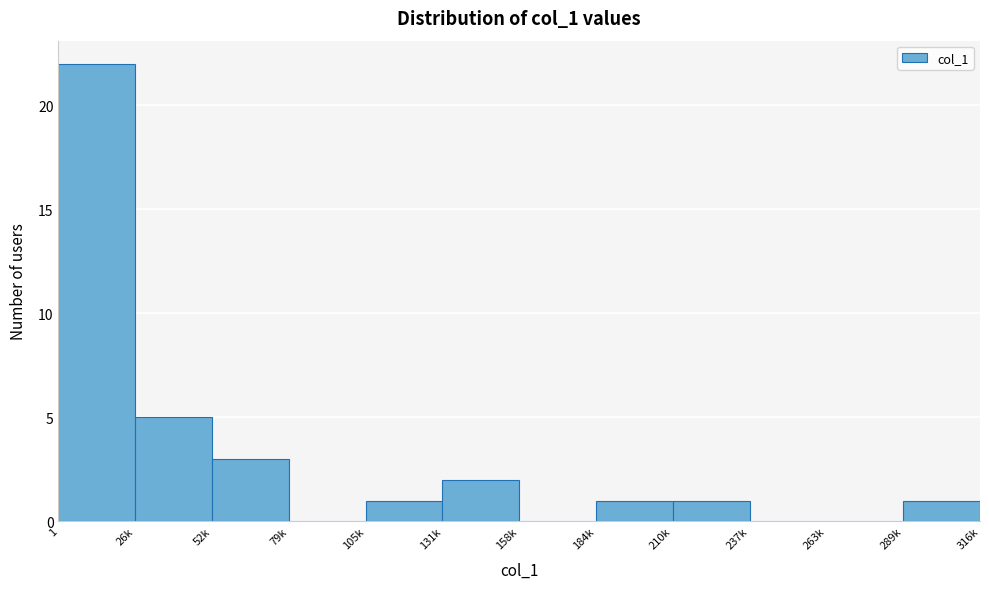

Reading left to right, list all the values displayed in this chart.

1=22	26k=5	52k=3	79k=0	105k=1	131k=2	158k=0	184k=1	210k=1	237k=0	263k=0	289k=1